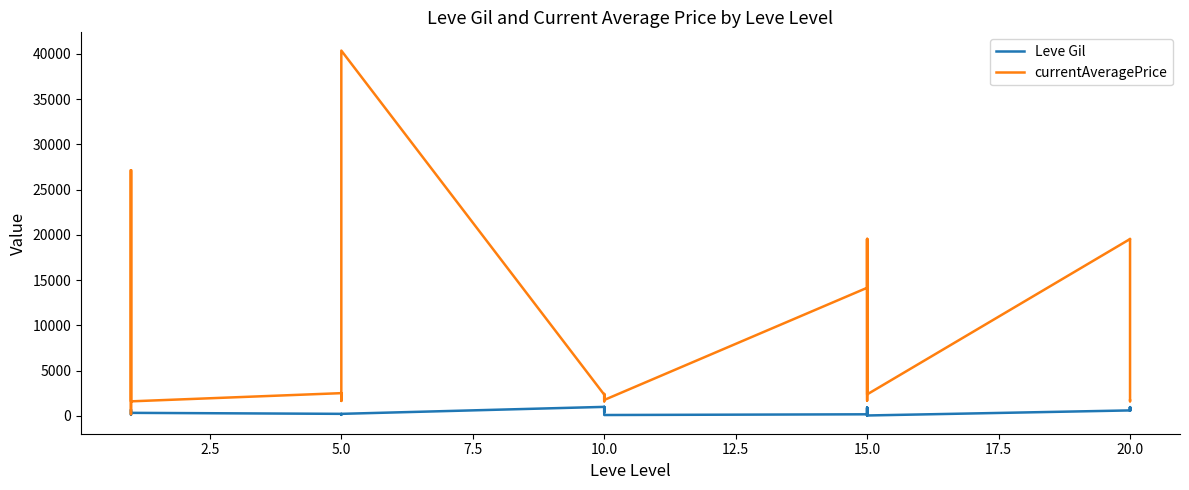

List the series in order of their overall mean, highest first.

currentAveragePrice, Leve Gil